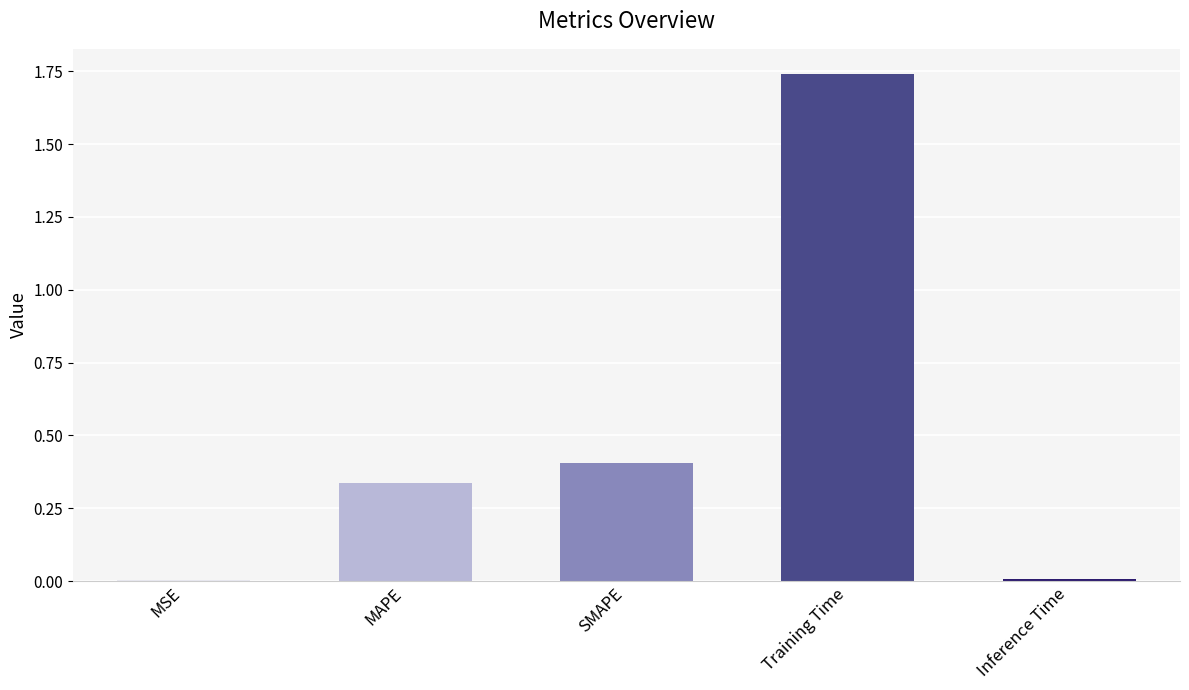

At which category does the chart reach its peak across all series?

Training Time